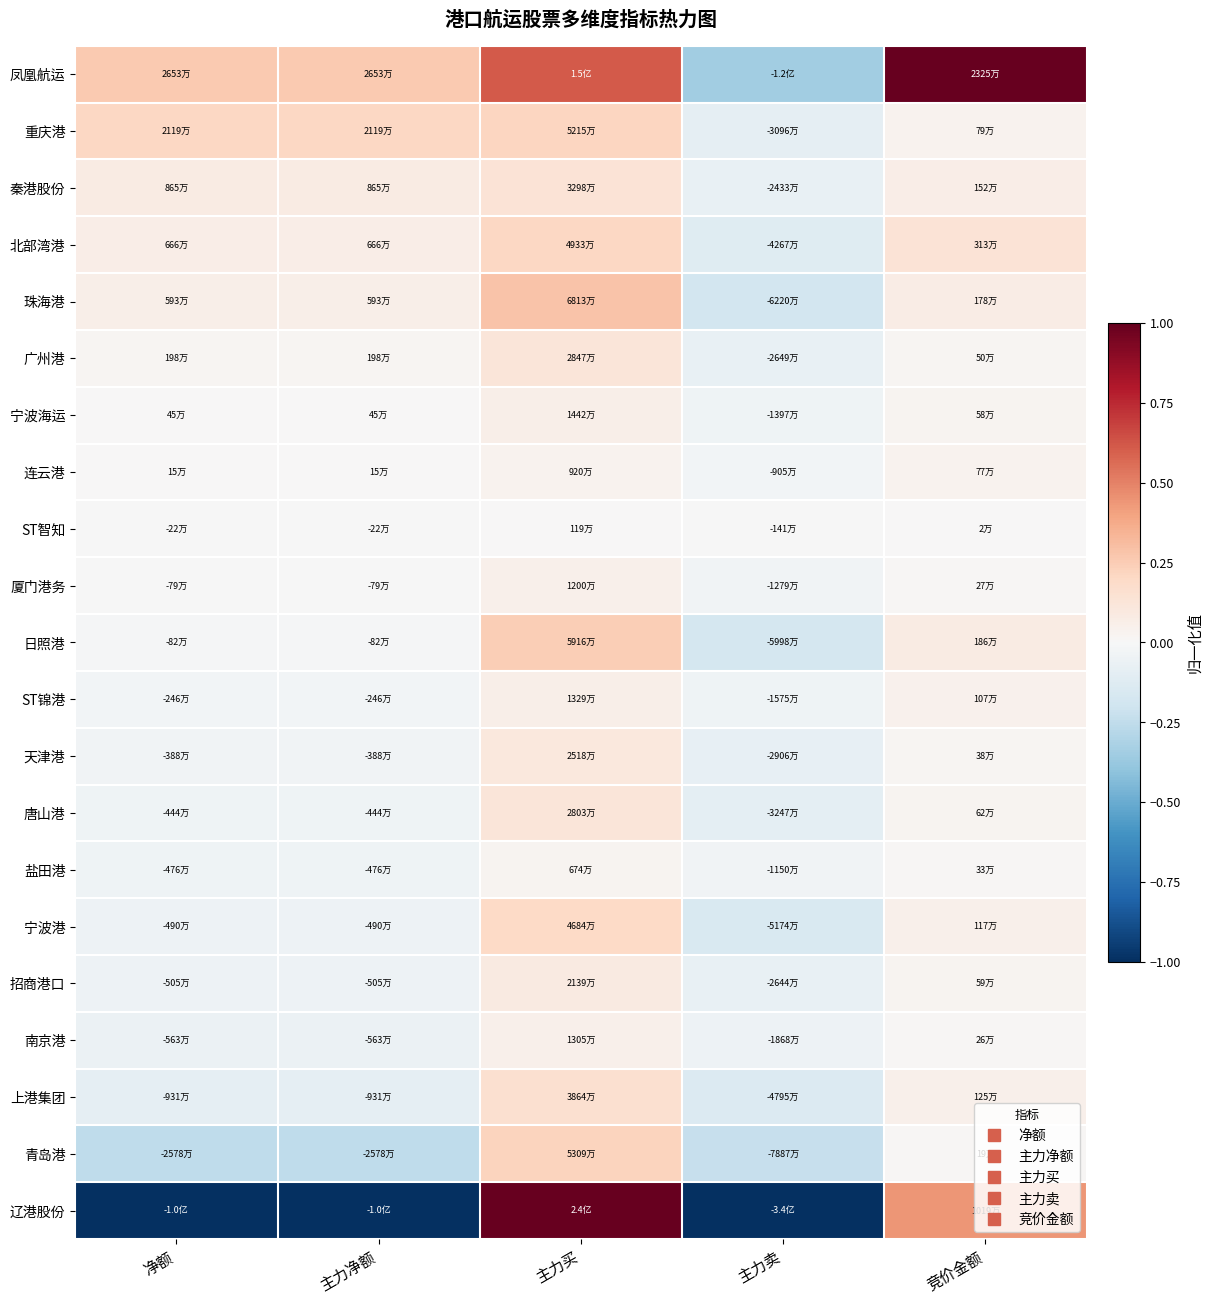

List the series in order of their peak value, lowest first.

ST智知, 盐田港, 连云港, 厦门港务, 南京港, ST锦港, 宁波海运, 招商港口, 天津港, 唐山港, 广州港, 秦港股份, 上港集团, 宁波港, 北部湾港, 重庆港, 青岛港, 日照港, 珠海港, 凤凰航运, 辽港股份